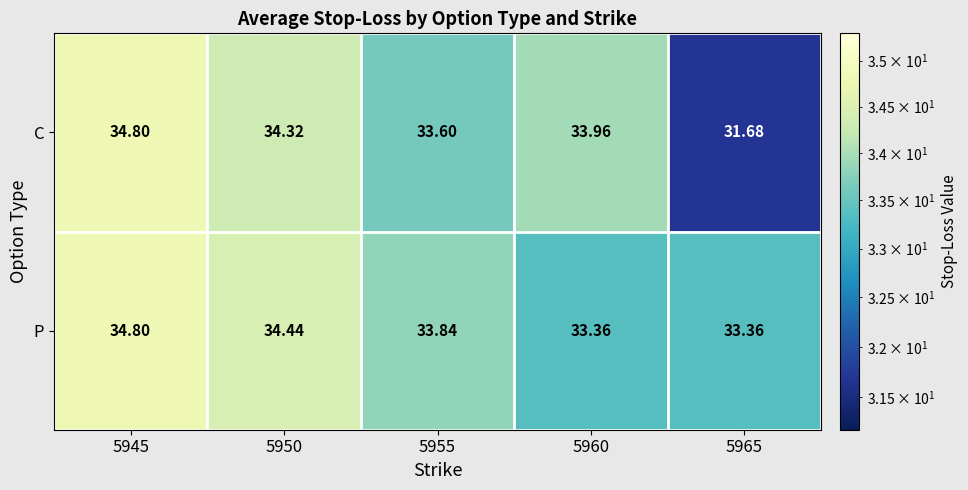

Count the number of data series in this chart.

2